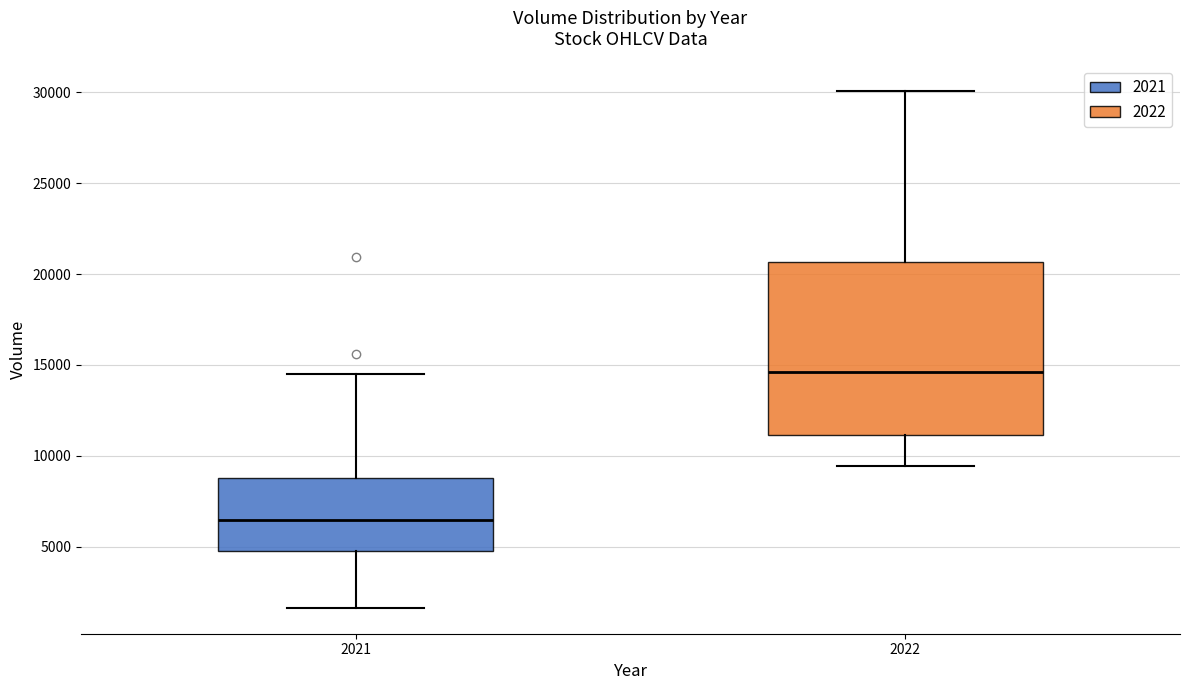

Reading left to right, read every box against the y-axis: the position of its median line, the range the box covers, and the ends of its whiskers. The values are not printed on the chart, so give them approximately, as read against the axis.

2021: median 6500, box 5000 to 9000, whiskers 1500 to 14500
2022: median 14500, box 11000 to 20500, whiskers 9500 to 30000